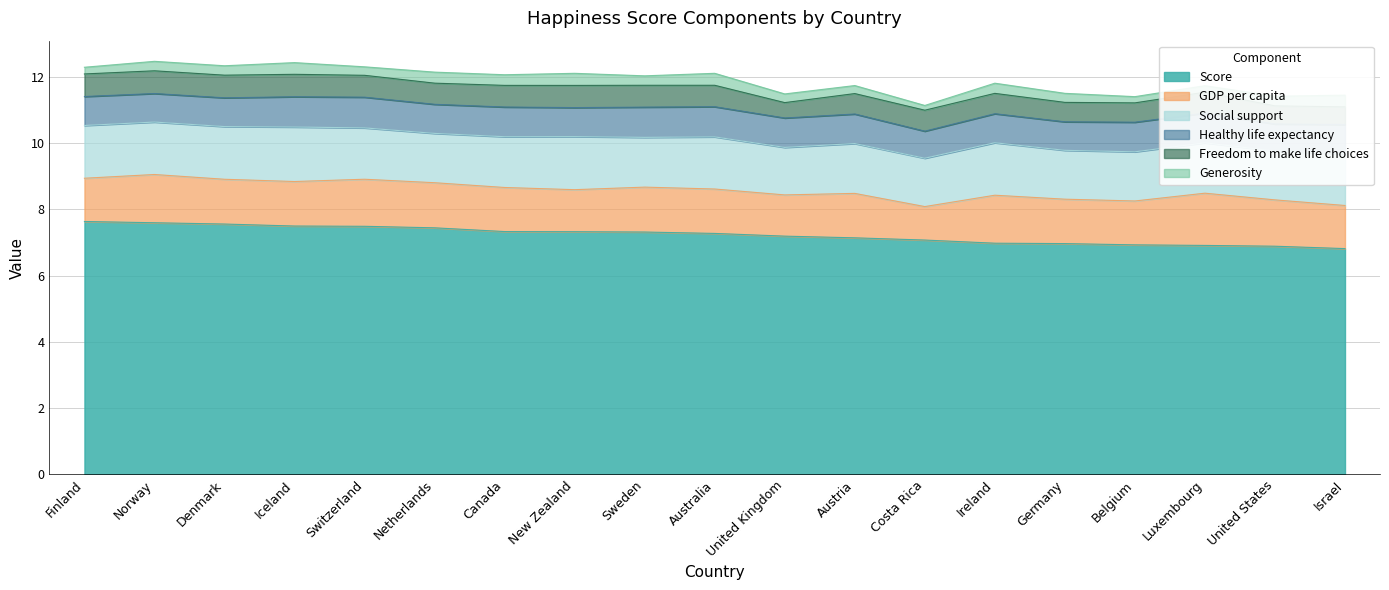

What is the greatest value displayed?

7.6